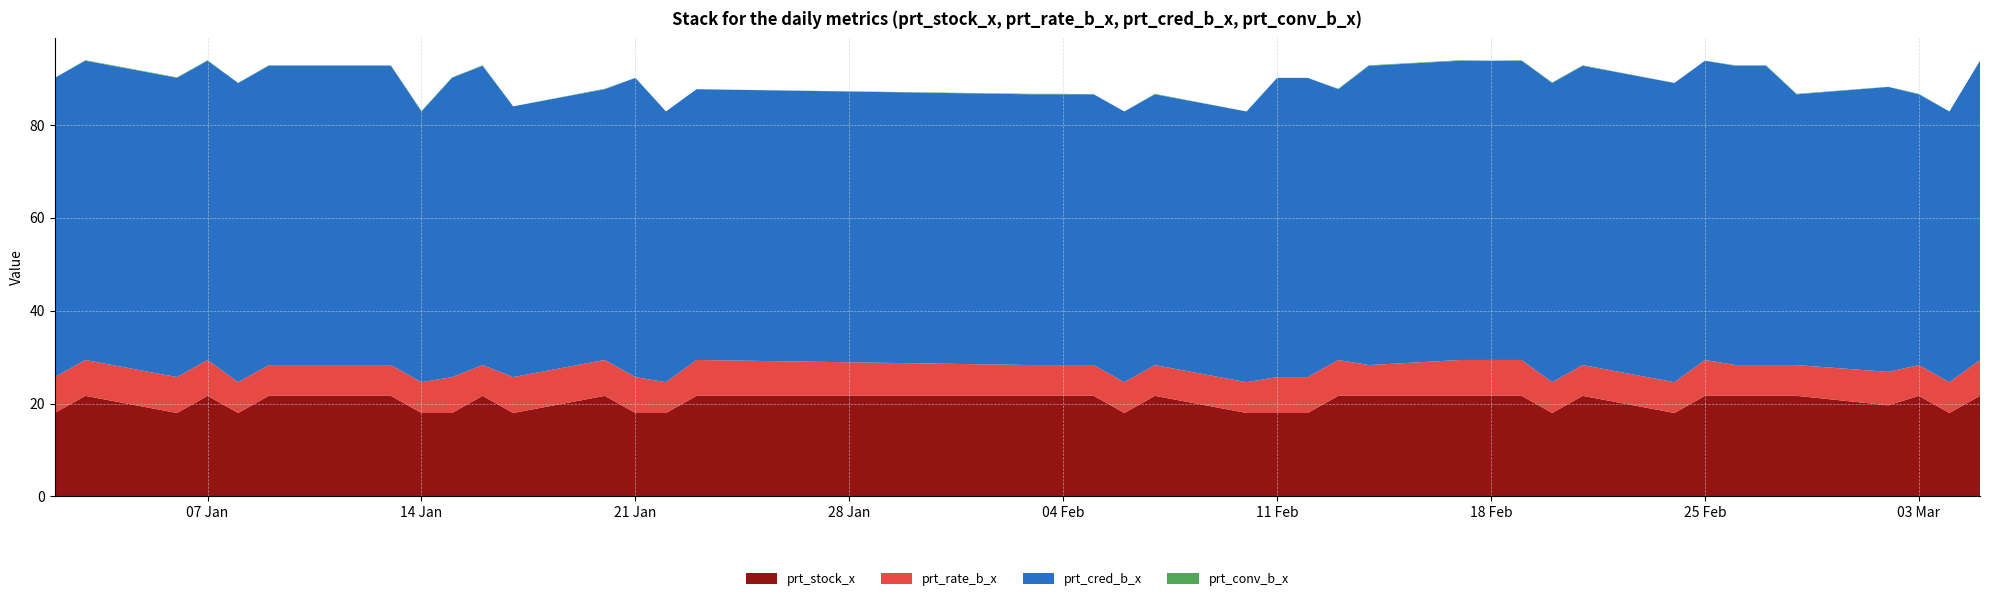

Reading left to right, transcribe all the data shown in this chart.

prt_stock_x: 18.0	21.7	18.0	21.7	18.0	21.7	21.7	21.7	18.0	18.0	21.7	18.0	21.7	18.0	18.0	21.7	21.7	21.7	21.7	18.0	21.7	18.0	18.0	18.0	21.7	21.7	21.7	21.7	21.7	18.0	21.7	18.0	21.7	21.7	21.7	21.7	19.6	21.7	18.0	21.7
prt_rate_b_x: 7.7	7.7	7.7	7.7	6.6	6.6	6.6	6.6	6.6	7.7	6.6	7.7	7.7	7.7	6.6	7.7	6.6	6.6	6.6	6.6	6.6	6.6	7.7	7.7	7.7	6.6	7.7	7.7	7.7	6.6	6.6	6.6	7.7	6.6	6.6	6.6	7.2	6.6	6.6	7.7
prt_cred_b_x: 64.5	64.5	64.5	64.5	64.5	64.5	64.5	64.5	58.3	64.5	64.5	58.3	58.3	64.5	58.3	58.3	58.3	58.3	58.3	58.3	58.3	58.3	64.5	64.5	58.3	64.5	64.5	64.5	64.5	64.5	64.5	64.5	64.5	64.5	64.5	58.3	61.4	58.3	58.3	64.5
prt_conv_b_x: 0.0	0.1	0.1	0.1	0.0	0.1	0.1	0.1	0.1	0.1	0.1	0.0	0.1	0.0	0.0	0.0	0.1	0.1	0.0	0.0	0.1	0.0	0.0	0.0	0.1	0.1	0.1	0.0	0.1	0.1	0.1	0.0	0.0	0.1	0.1	0.1	0.0	0.1	0.0	0.0